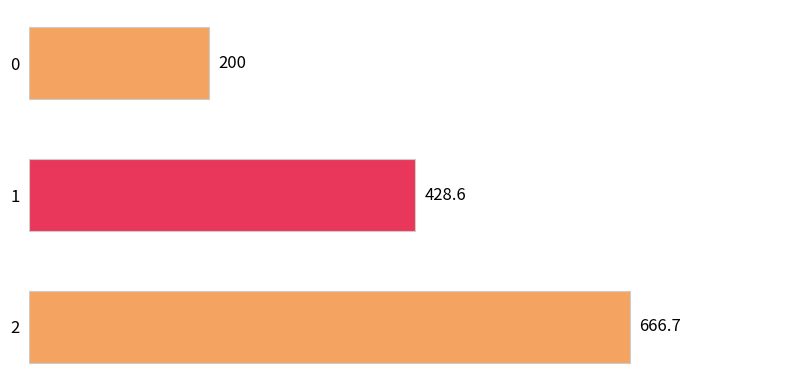

Reading bottom to top, extract all data points from this chart.

2=666.7	1=428.6	0=200.0